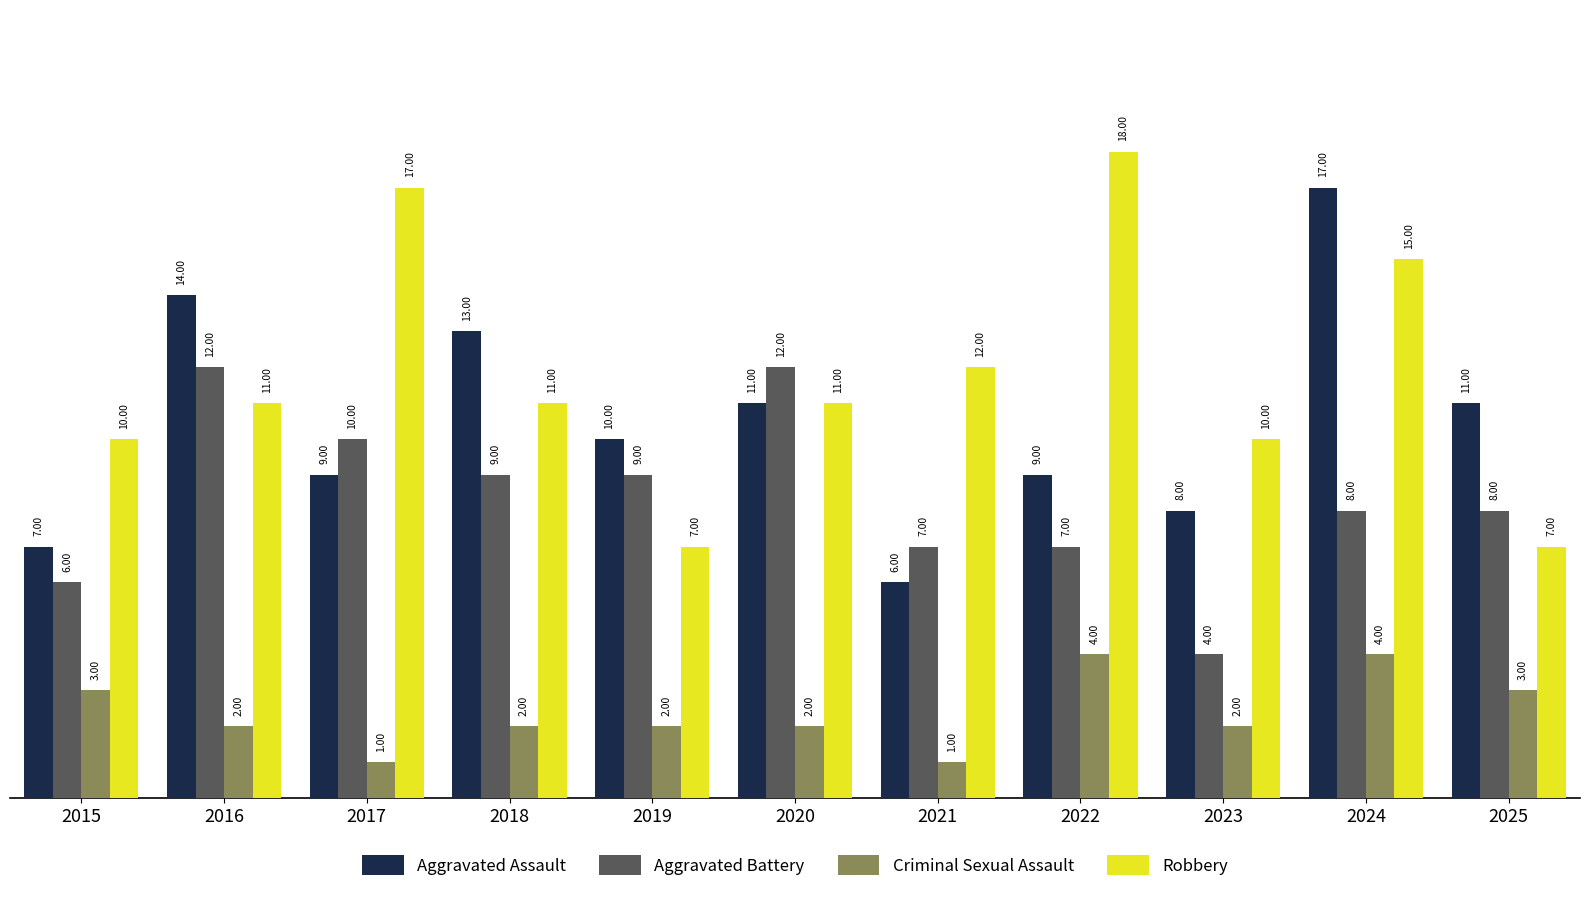

What is the difference between the Aggravated Assault values at 2019 and 2017?

1